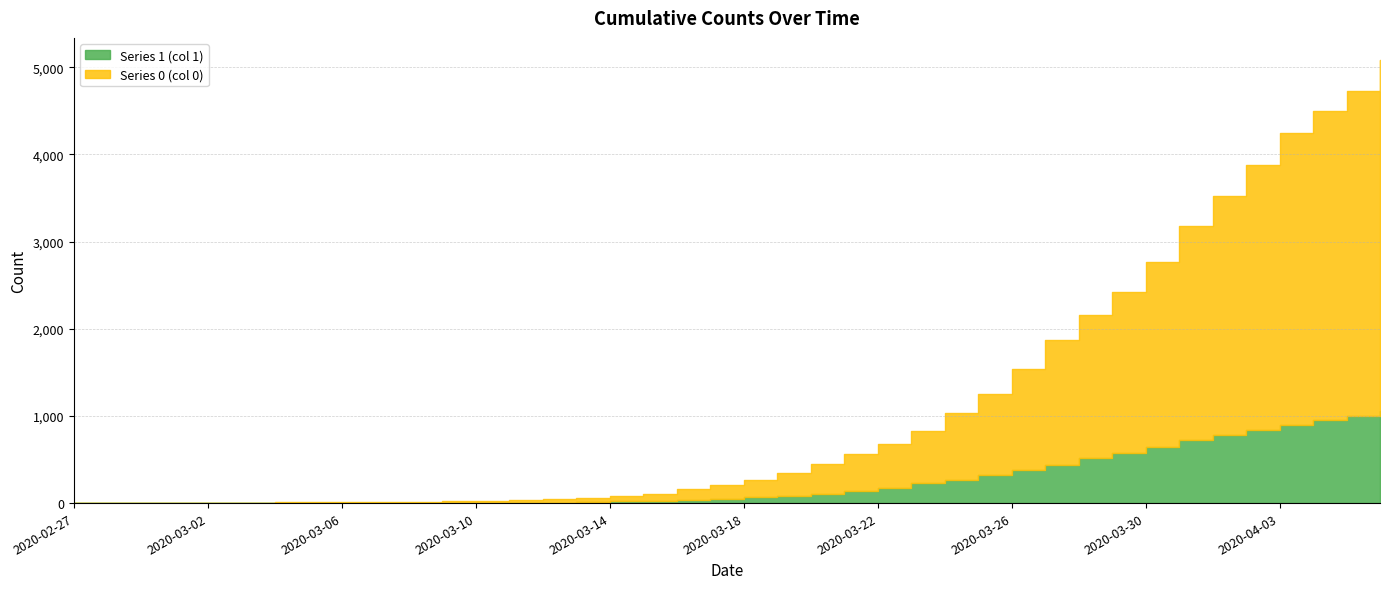

Does the chart have visible grid lines?

Yes